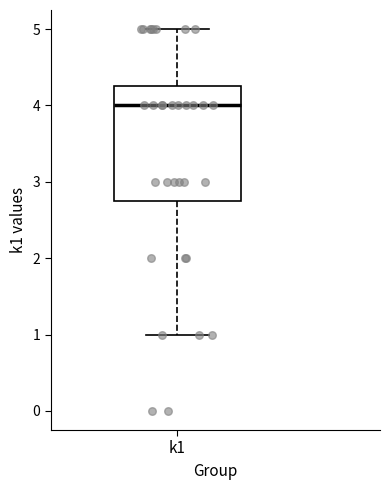

Transcribe this box plot: give where the median line is, the range the box spans, and where the two whiskers end, as read against the y-axis. The values are not printed on the chart, so give them approximately, as read against the axis.

median 4.0, box 2.8 to 4.3, whiskers 1.0 to 5.0